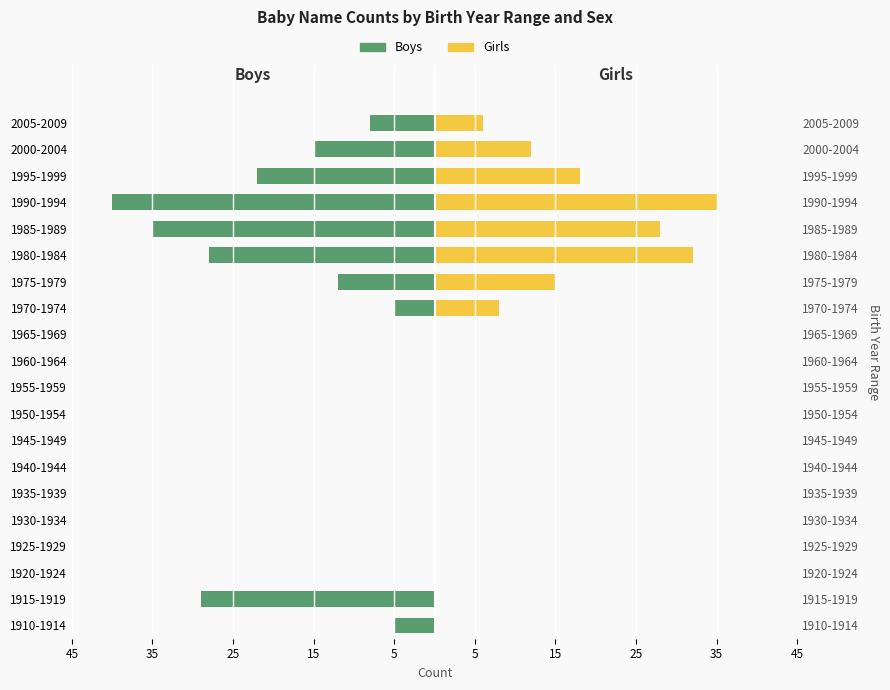

Is it true that Girls equals 0 at 1915-1919?

True